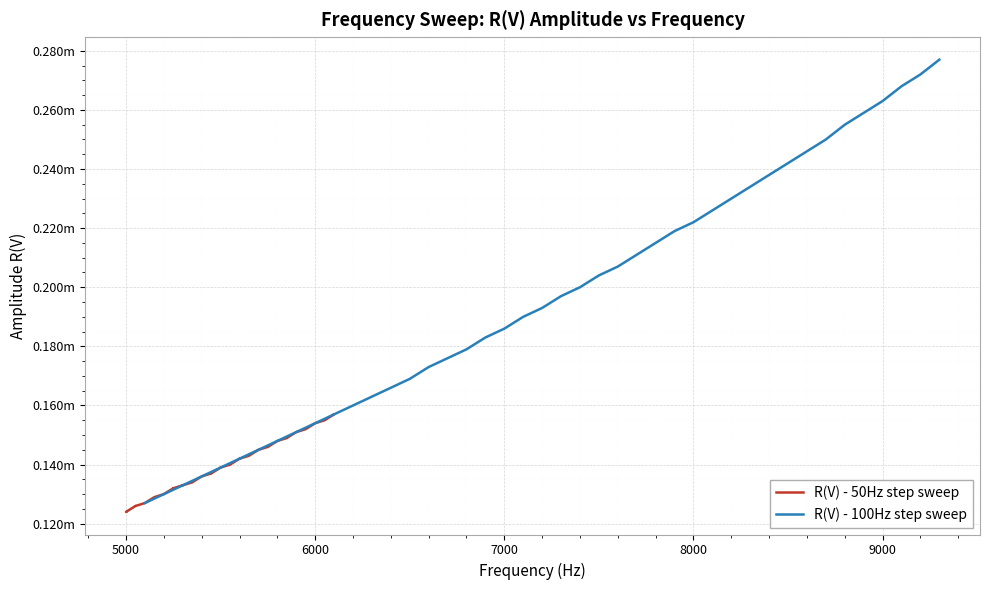

True or false: R(V) - 100Hz step sweep and R(V) - 50Hz step sweep cross at least once.

False